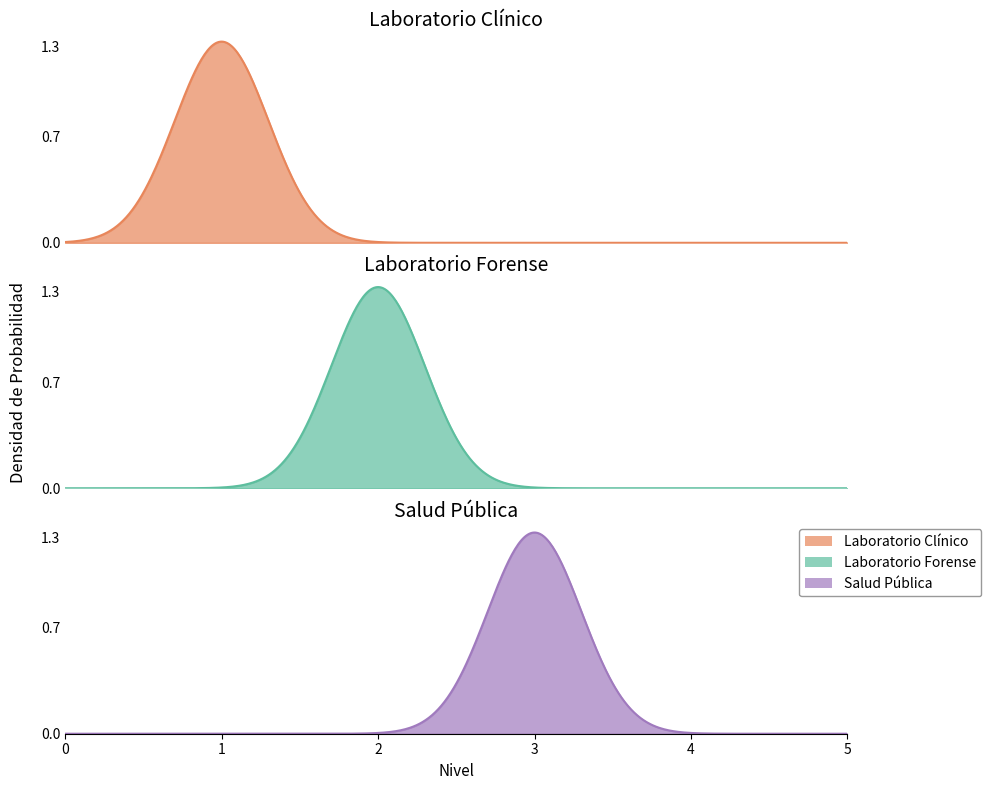

Does the chart have visible grid lines?

No